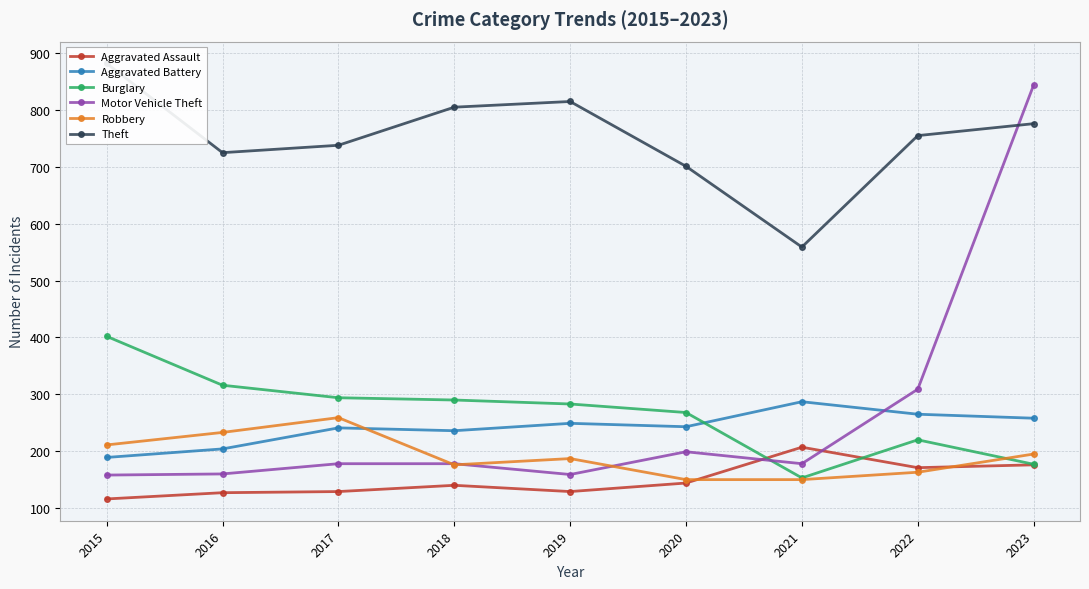

True or false: Theft has a value of 805 at 2018.

True